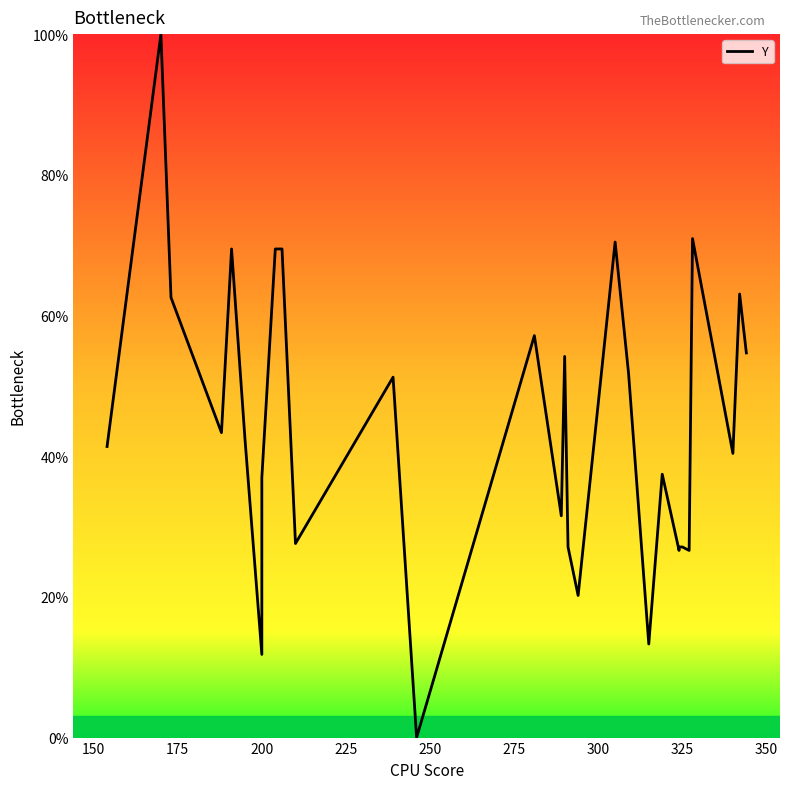

The value at 15 is 74.8. True or false?

False